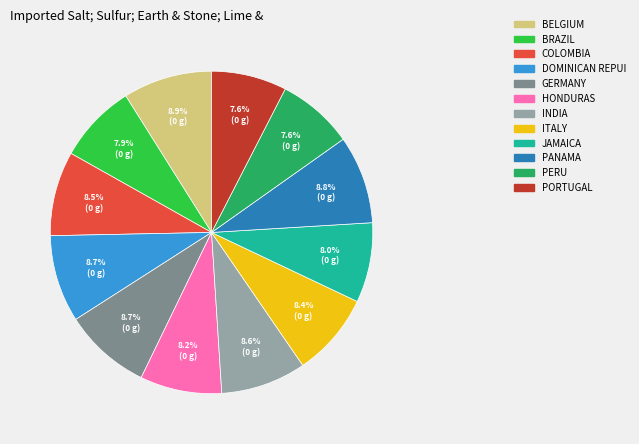

What is the ratio of the value at BRAZIL to the value at PERU?

1.0